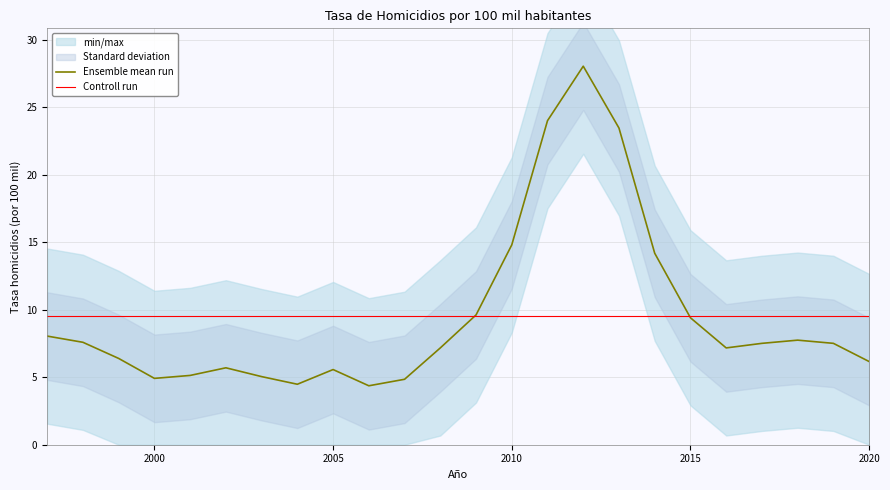

Which label corresponds to the largest value in the chart?

2012